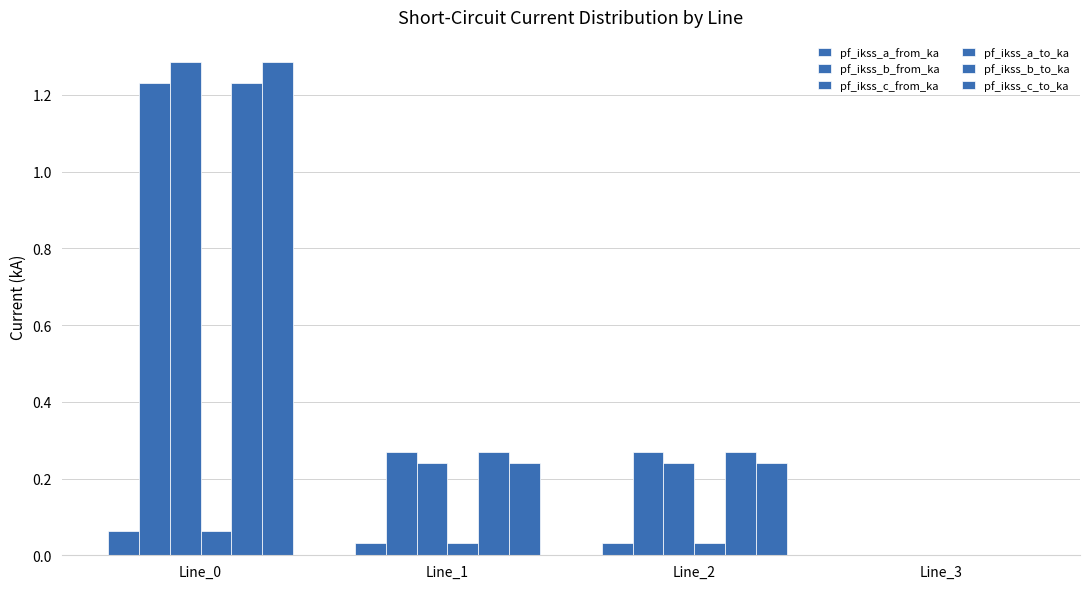

How many data points in pf_ikss_b_to_ka are above 0?

3